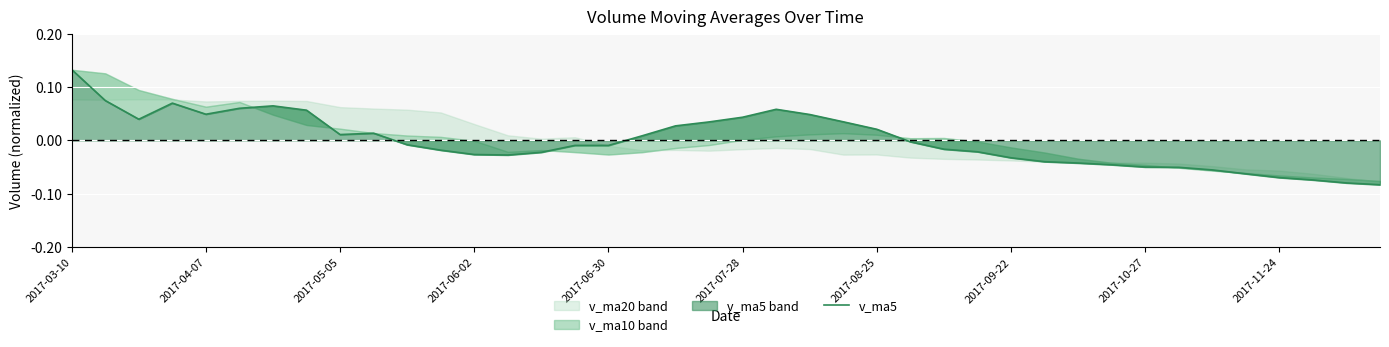

Which label corresponds to the largest value in the chart?

2017-03-10